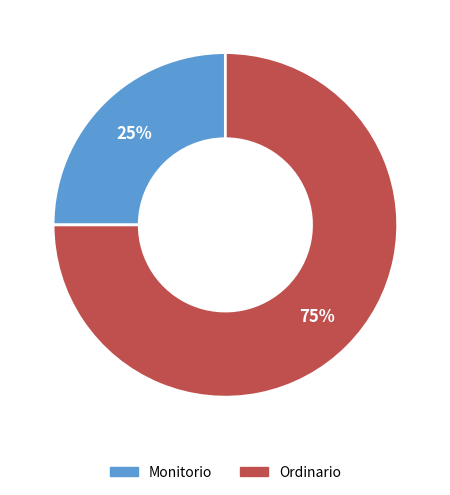

Rank the categories by value from highest to lowest.

Ordinario, Monitorio